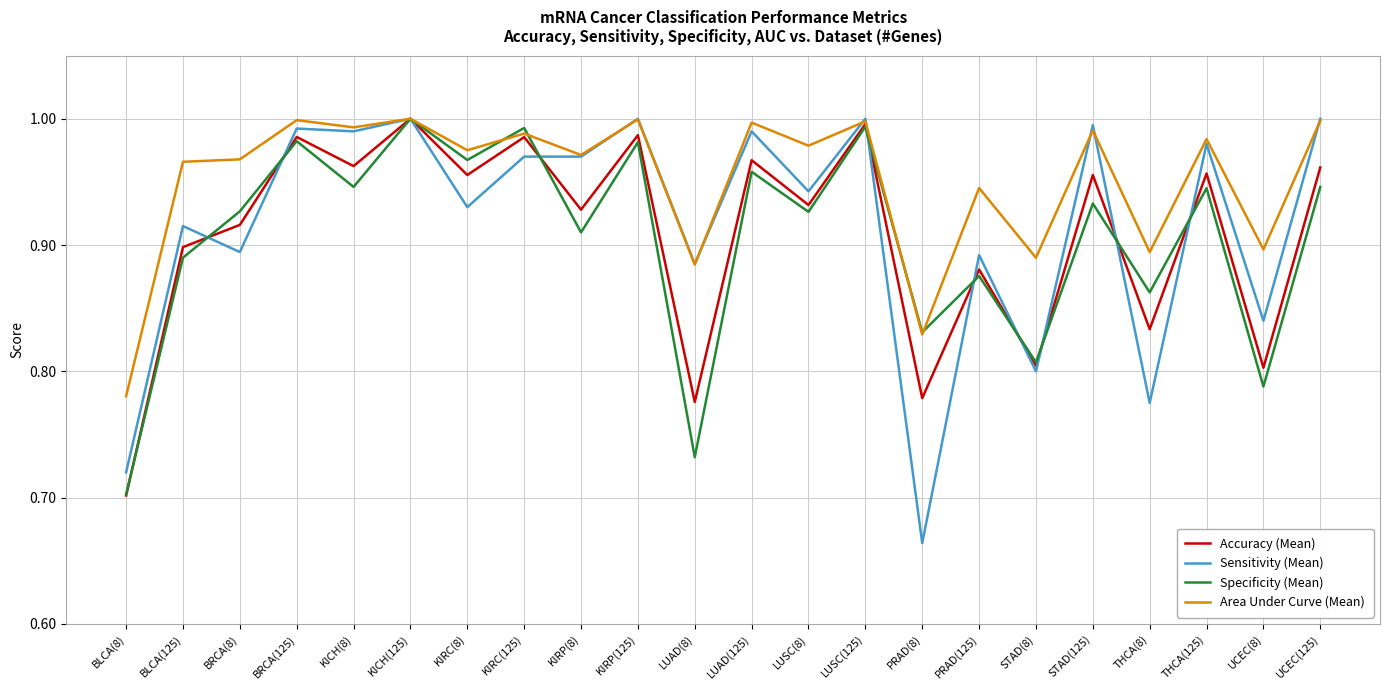

Between BLCA(8) and STAD(125), which series saw the biggest shift?

Sensitivity (Mean)